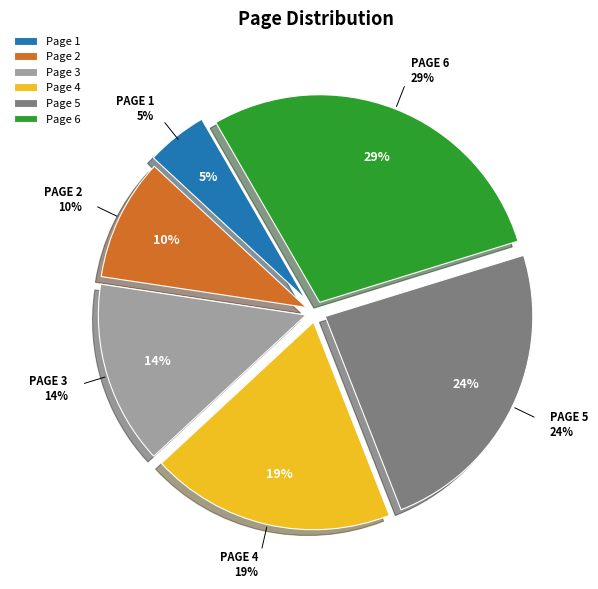

Is there a majority slice in this chart?

No